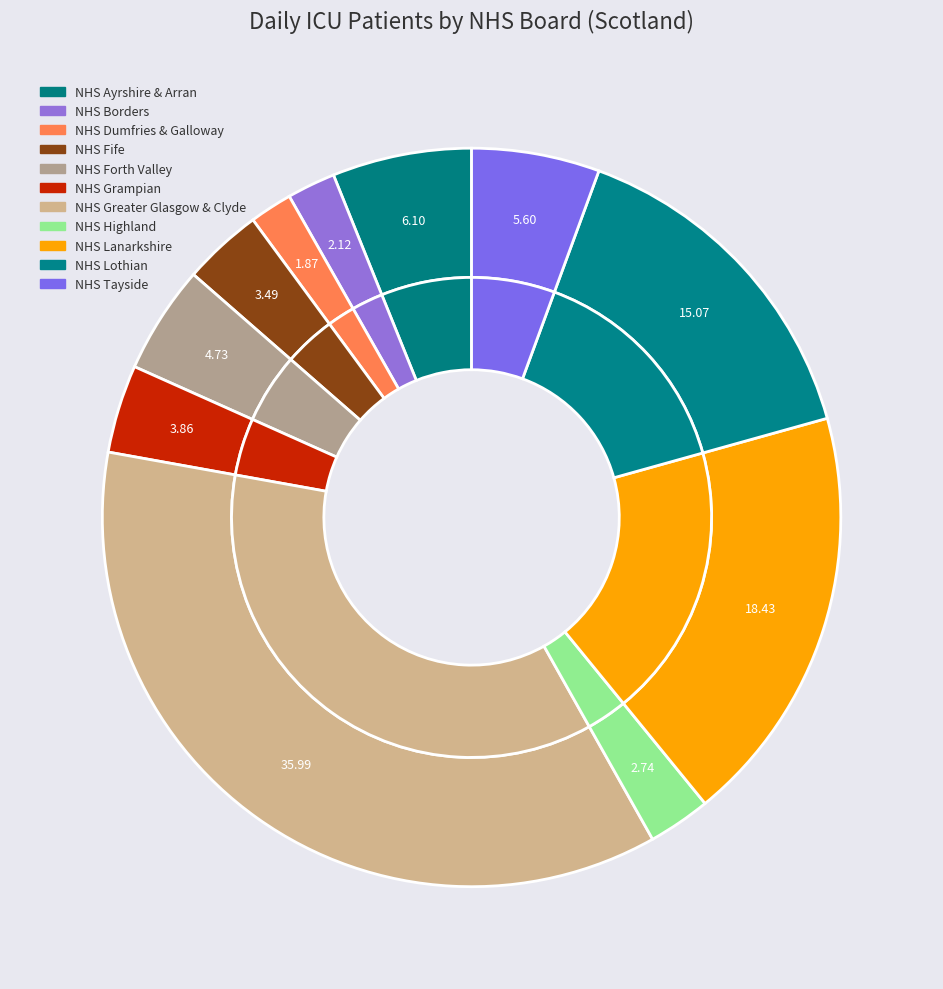

The NHS Fife slice represents 3% of the pie. True or false?

True